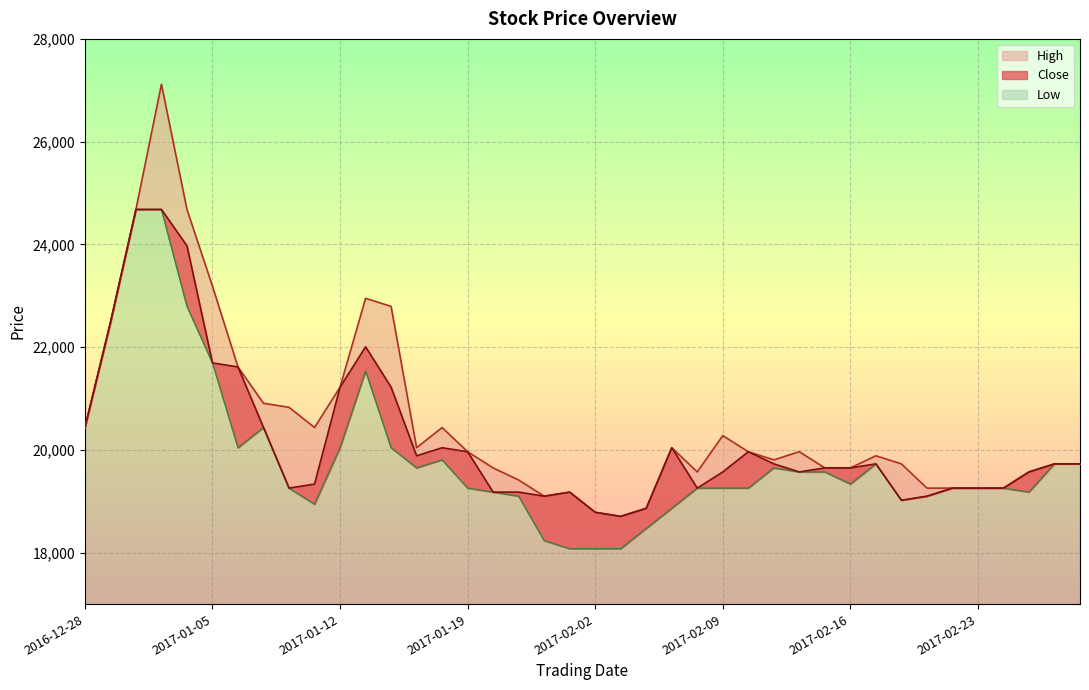

What is the value of the High point at the 39th from the left?

19729